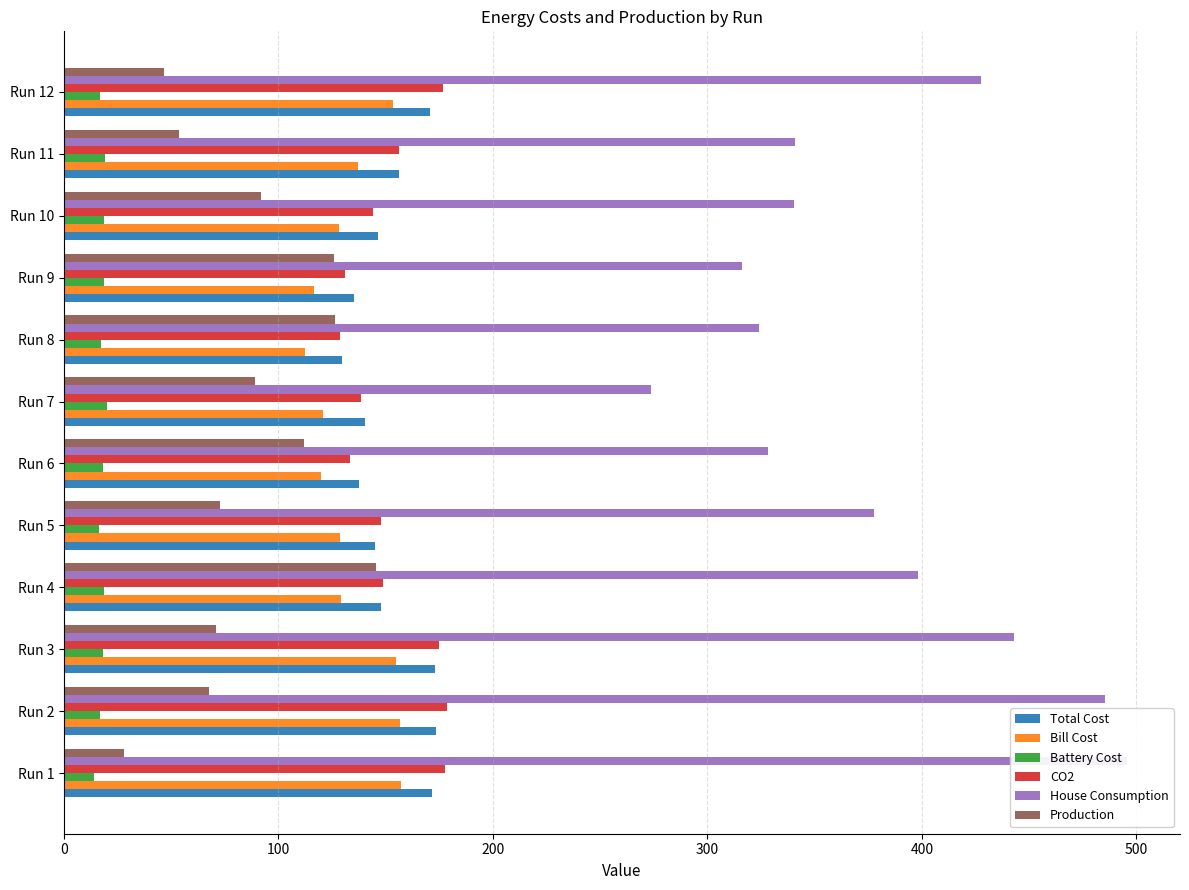

Which series has the widest spread of values?

House Consumption